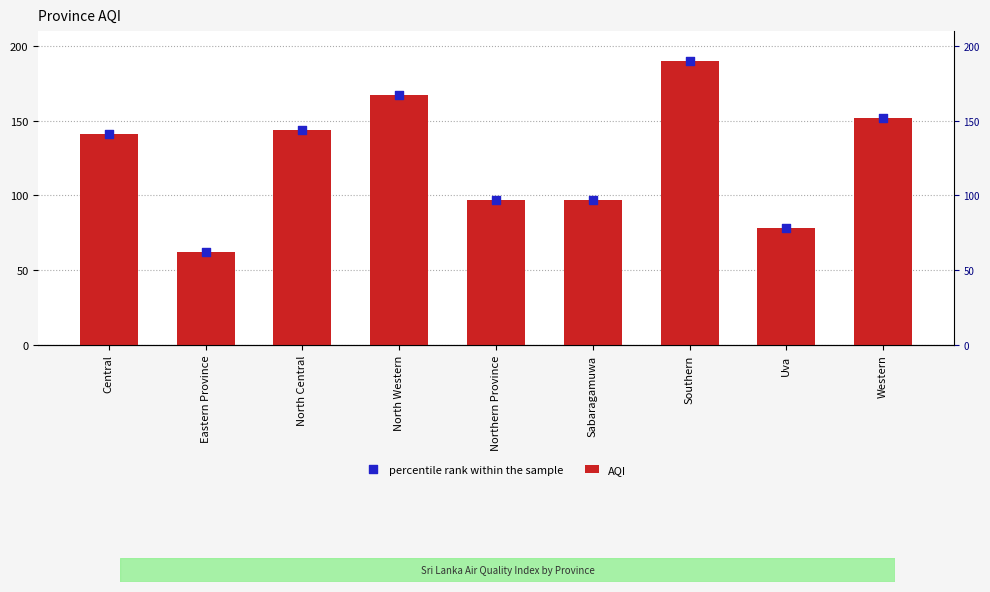

Which series contains the highest Y value?

AQI